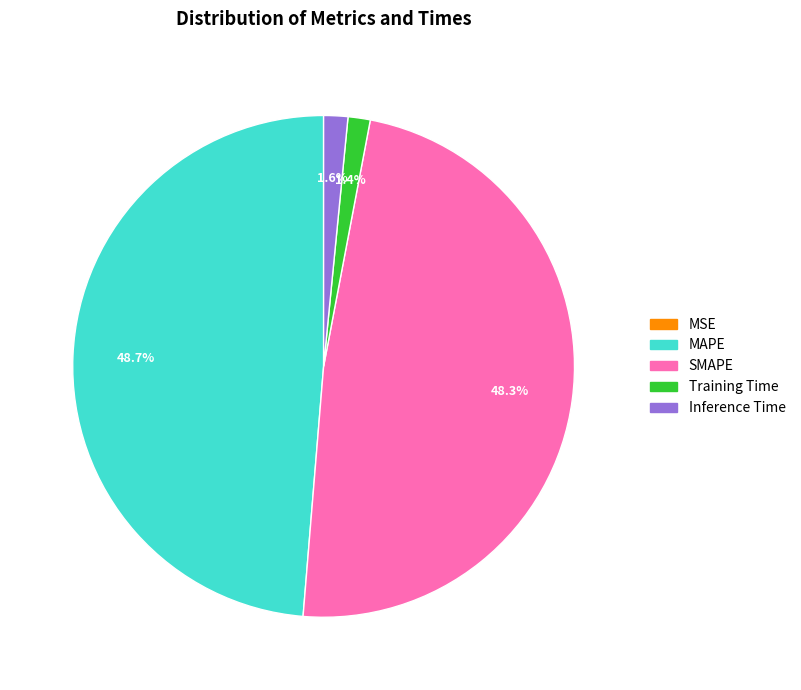

Which has a higher value, Inference Time or MAPE?

MAPE